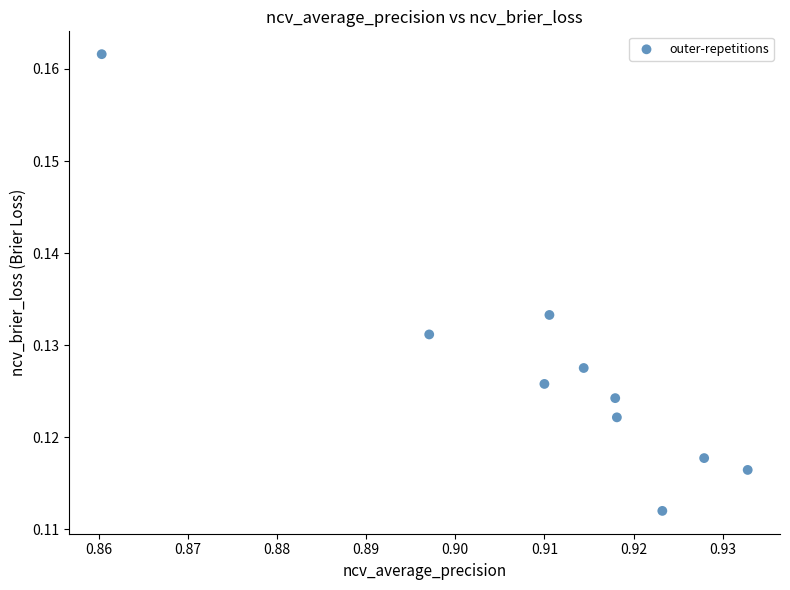

What is the average X value?

0.9